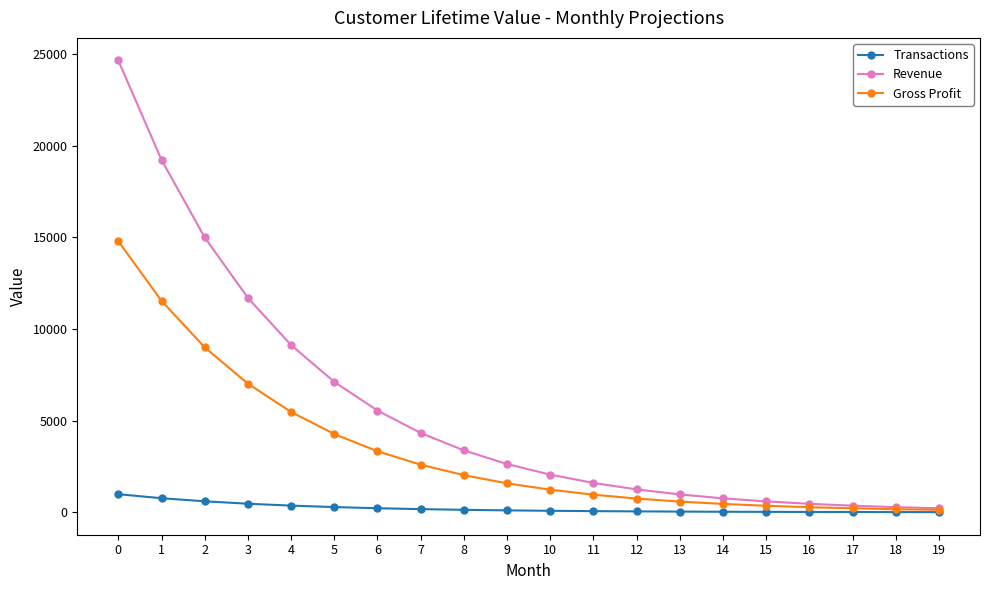

What is the minimum value for Gross Profit?

131.7